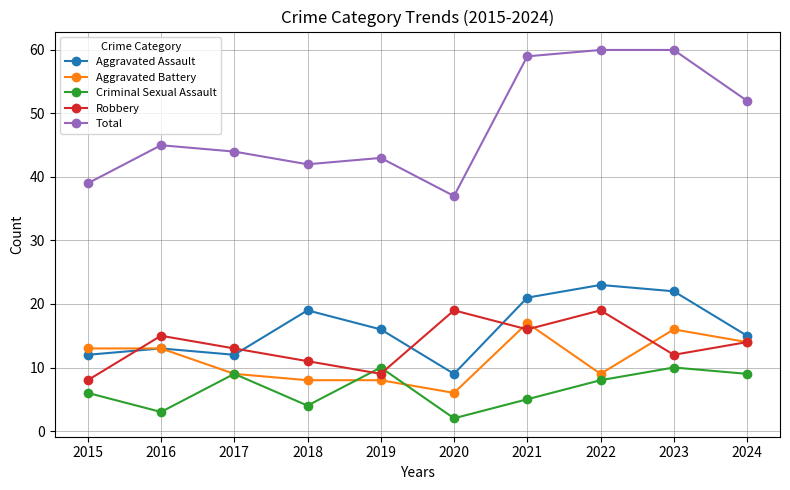

At which category does Criminal Sexual Assault reach its first local peak?

2017